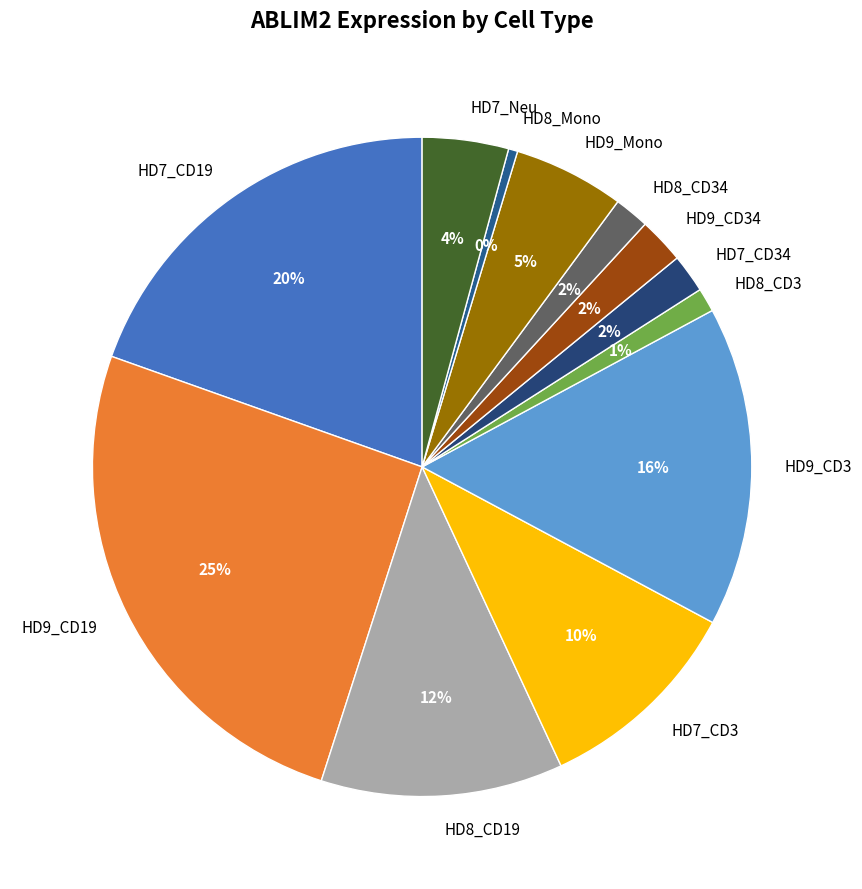

The HD8_CD3 slice represents 10% of the pie. True or false?

False